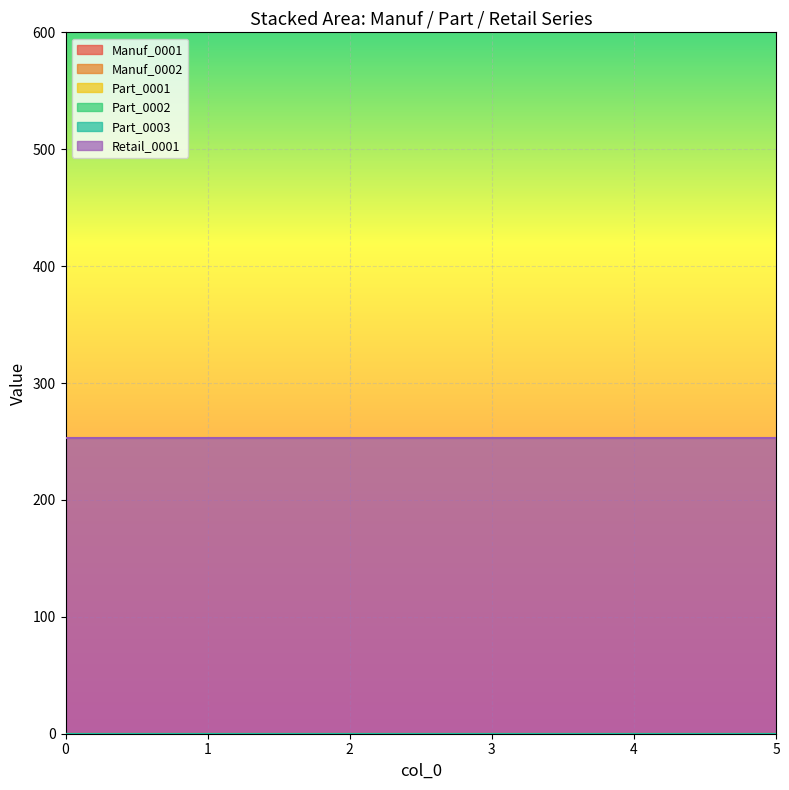

How many lines are shown in the chart?

6